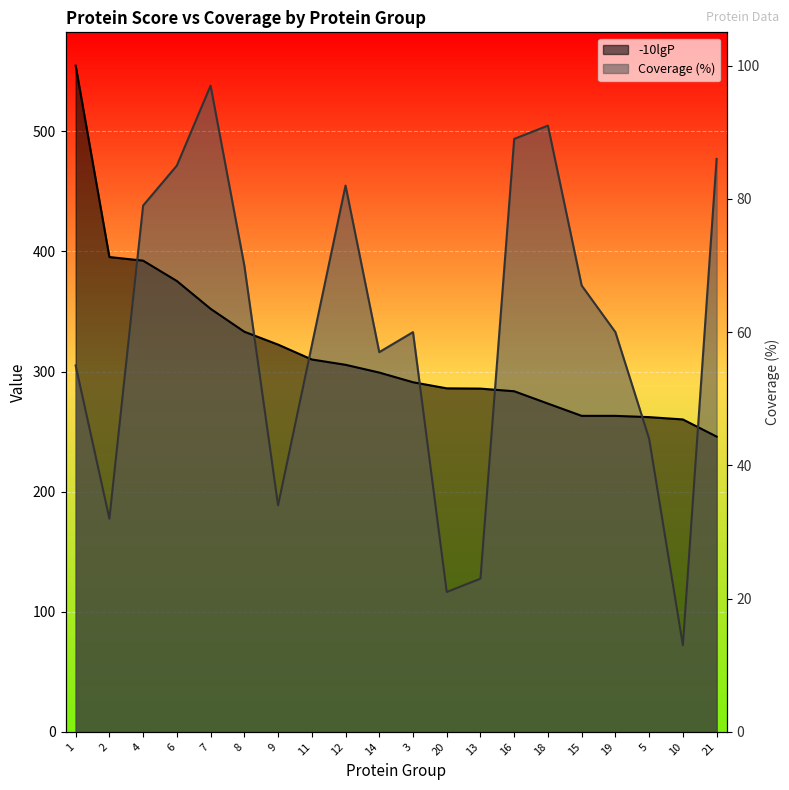

The value of -10lgP at 6 is 92.0. True or false?

False